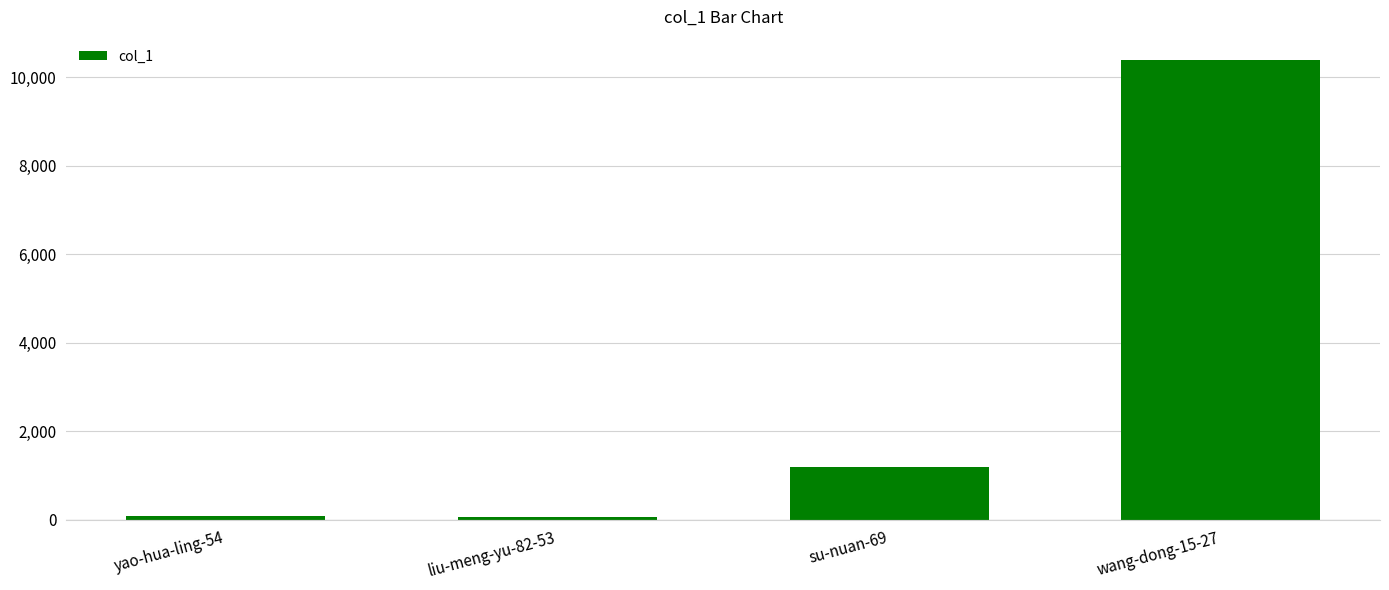

What is the label of the 4th bar from the right?

yao-hua-ling-54